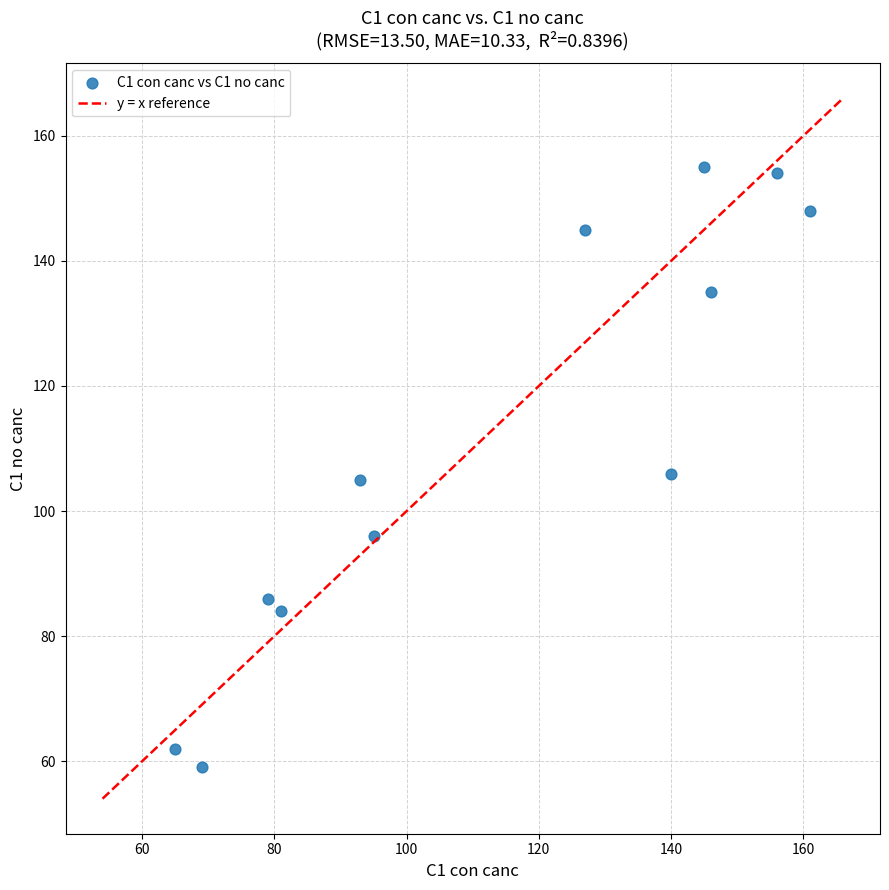

What is the range of Y values (max minus min)?

96